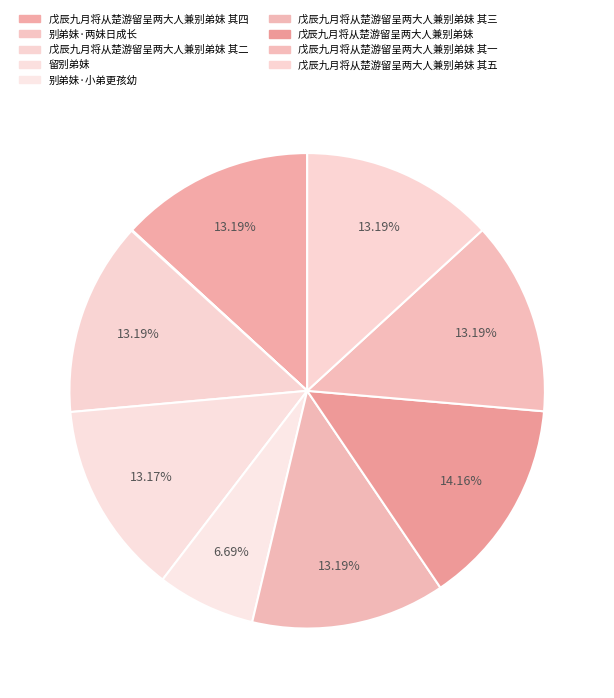

What is the smallest slice in the pie chart?

别弟妹·两妹日成长